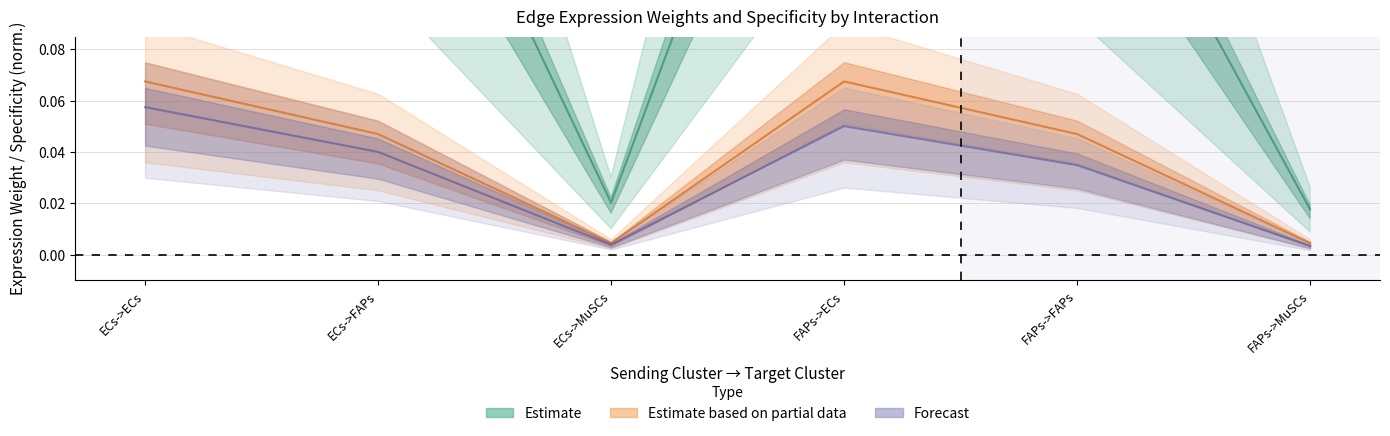

At which label is Edge average expression derived specificity closest to 0?

ECs->MuSCs